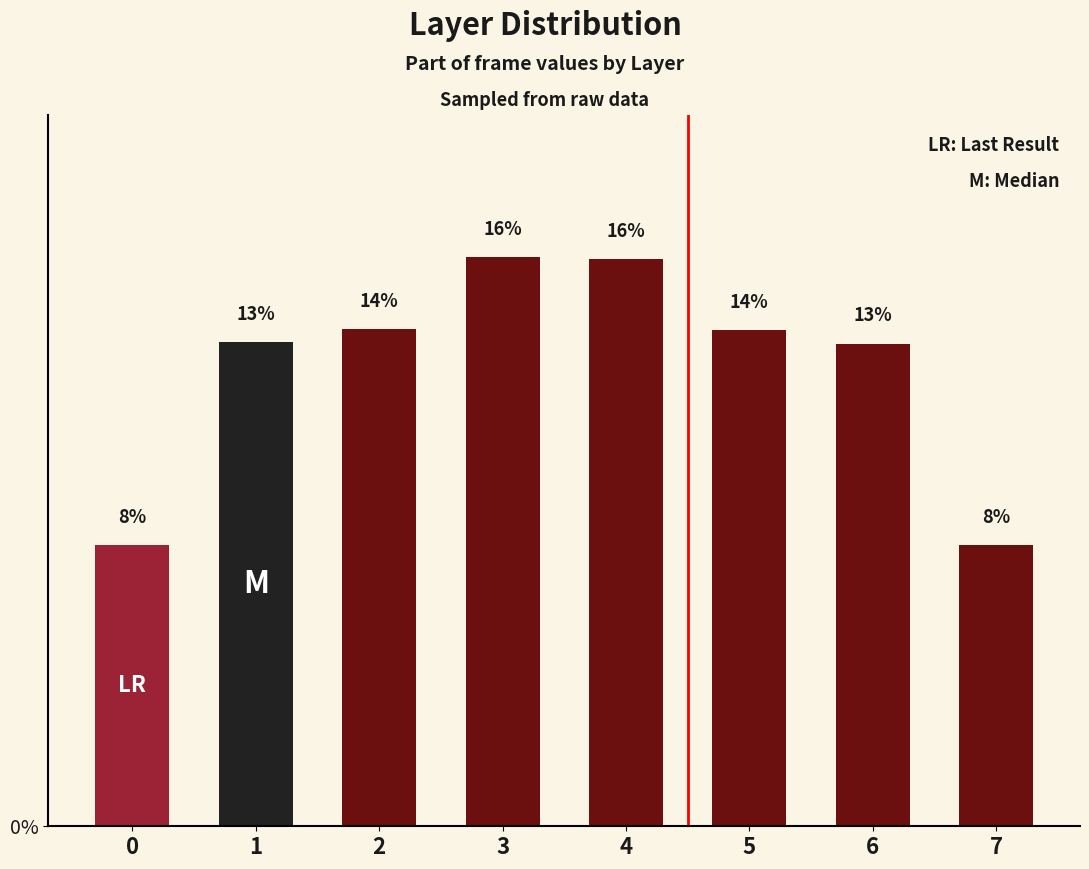

What is the value of the 8th bar from the left?

7.7